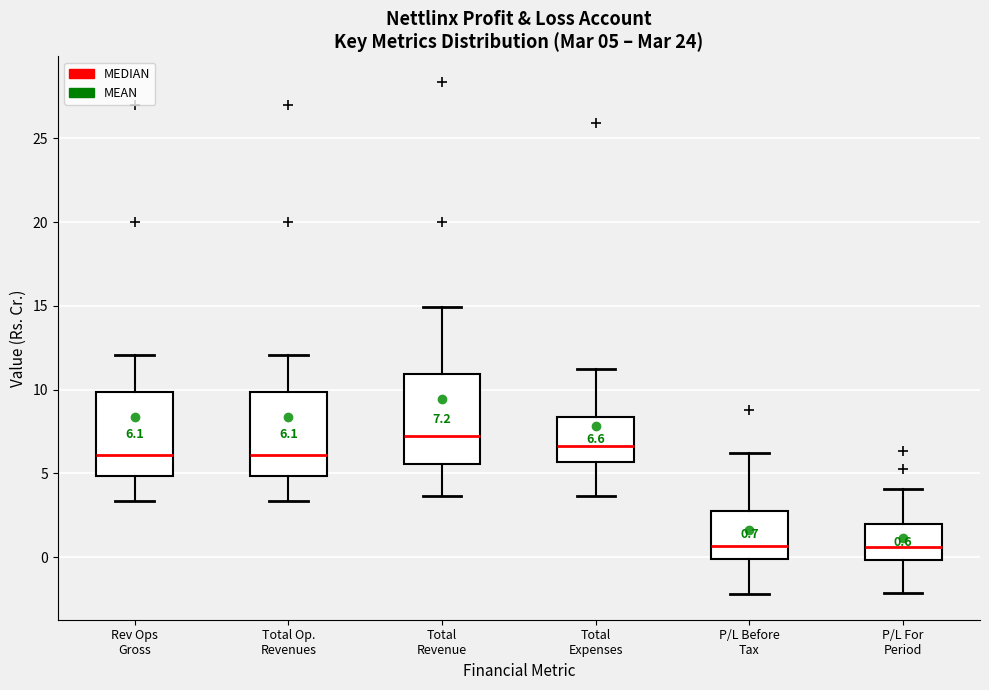

Which box has the highest median line?

Total Revenue